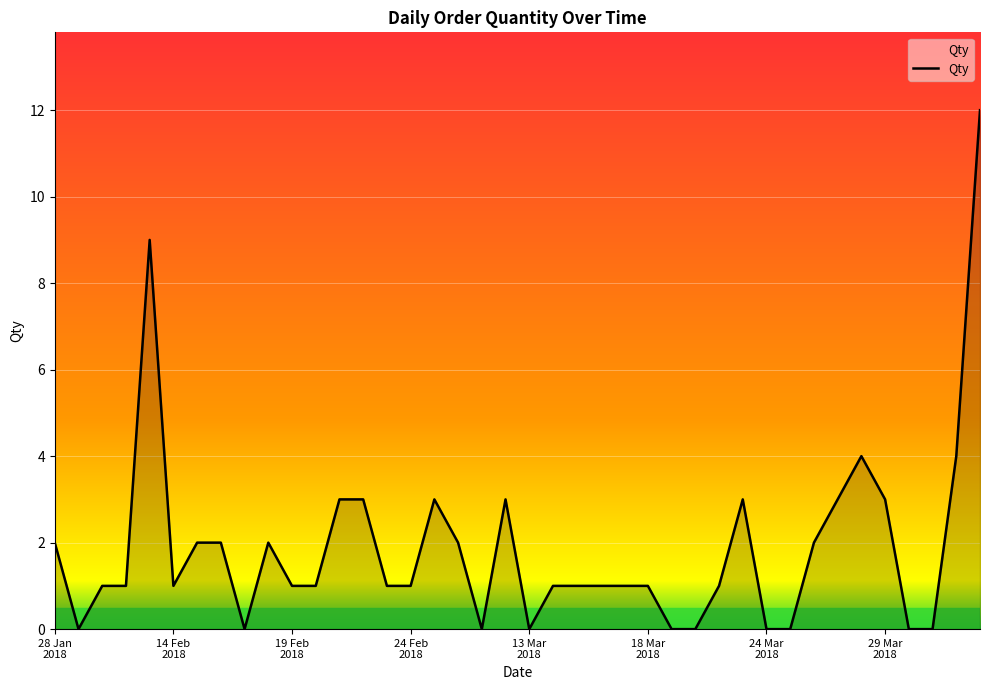

What is the difference between the maximum and minimum values?

12